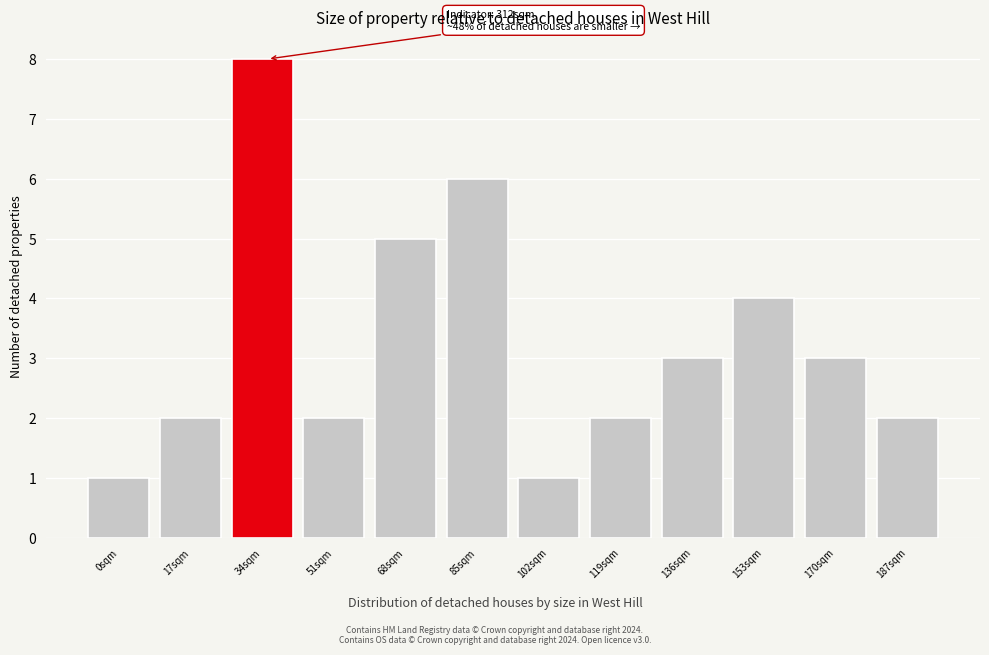

Reading left to right, extract all data points from this chart.

1	2	8	2	5	6	1	2	3	4	3	2